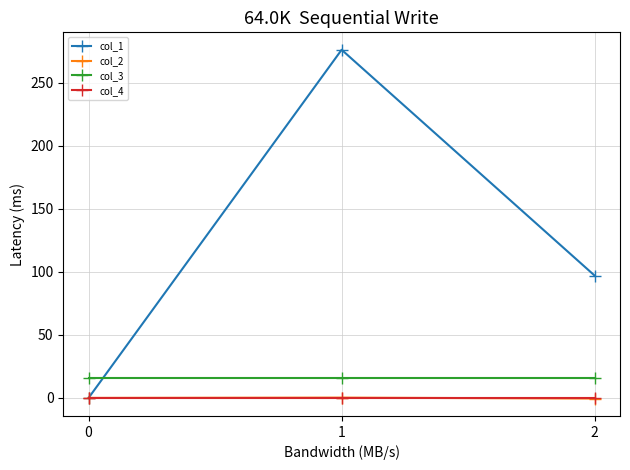

How many lines are shown in the chart?

4